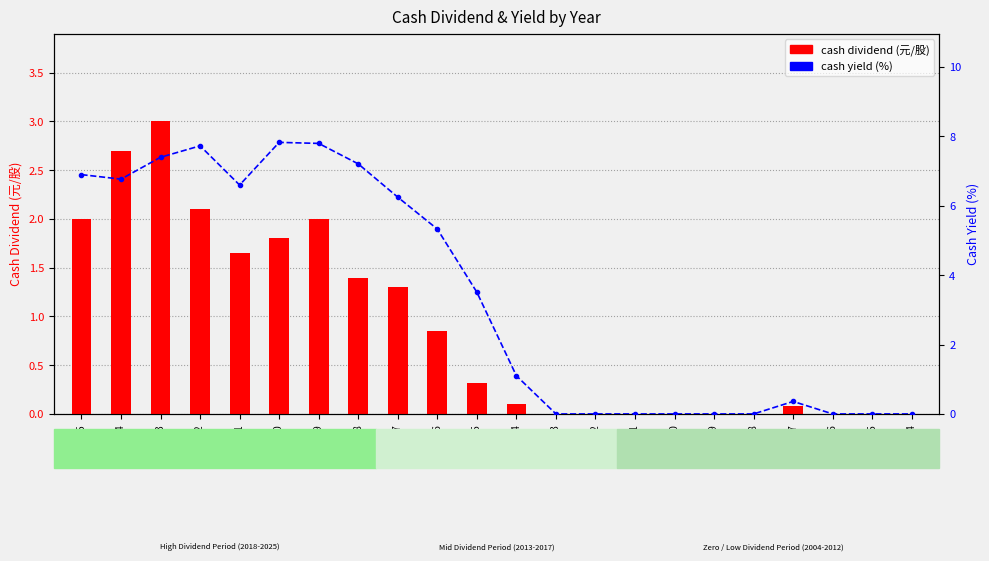

Is the value of cash yield (%) at 2020 greater than the value of cash dividend (元/股) at 2005?

Yes